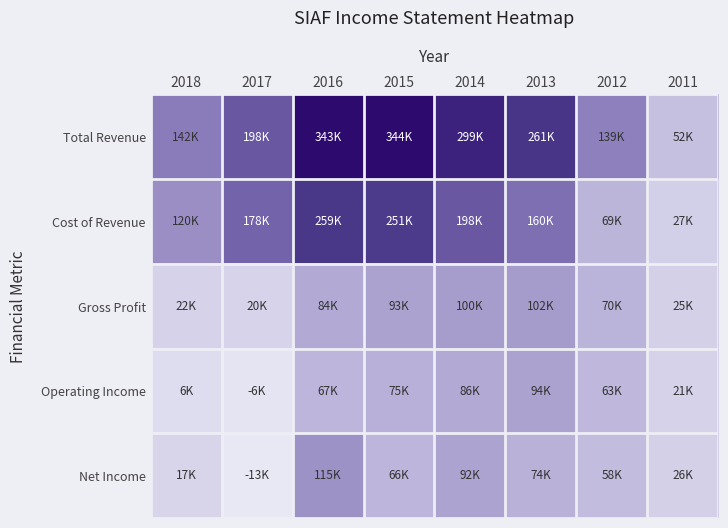

How many distinct data groups are displayed?

5